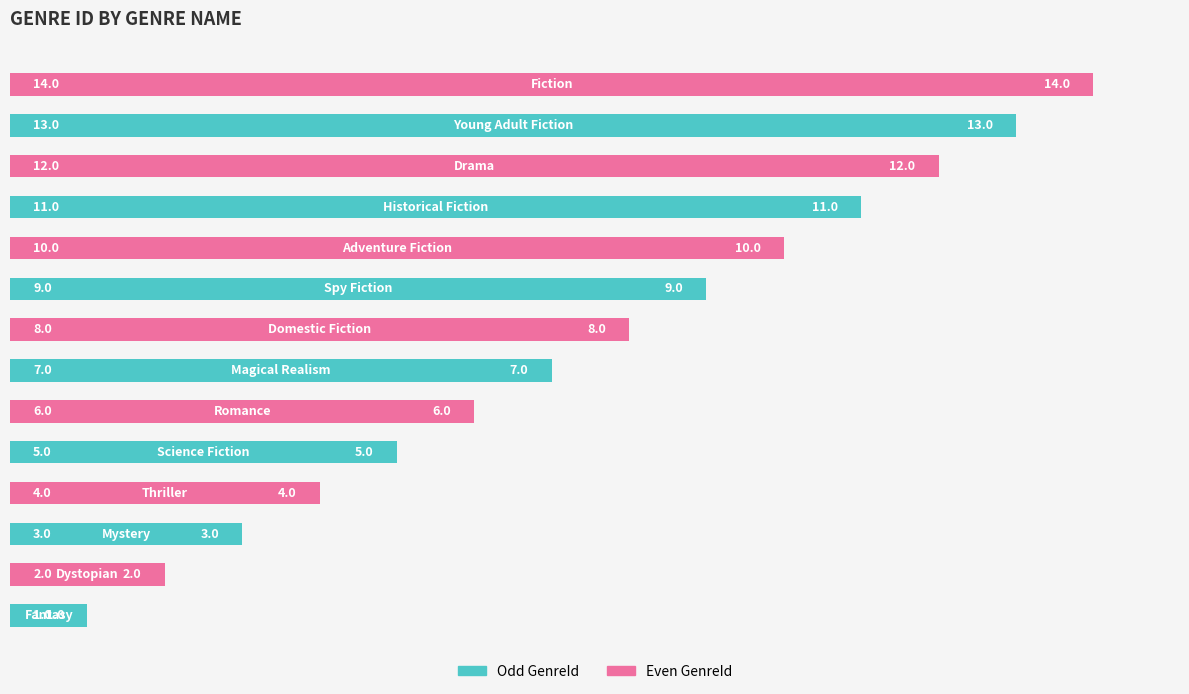

What is the average value?

8